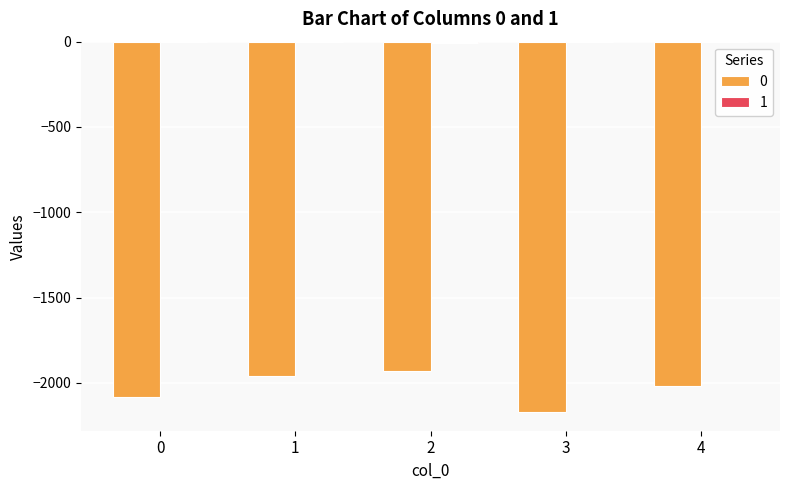

Reading left to right, what are all the values shown in this chart?

0: -2081	-1957	-1932	-2172	-2018
1: -1	-3	-7	0	-2